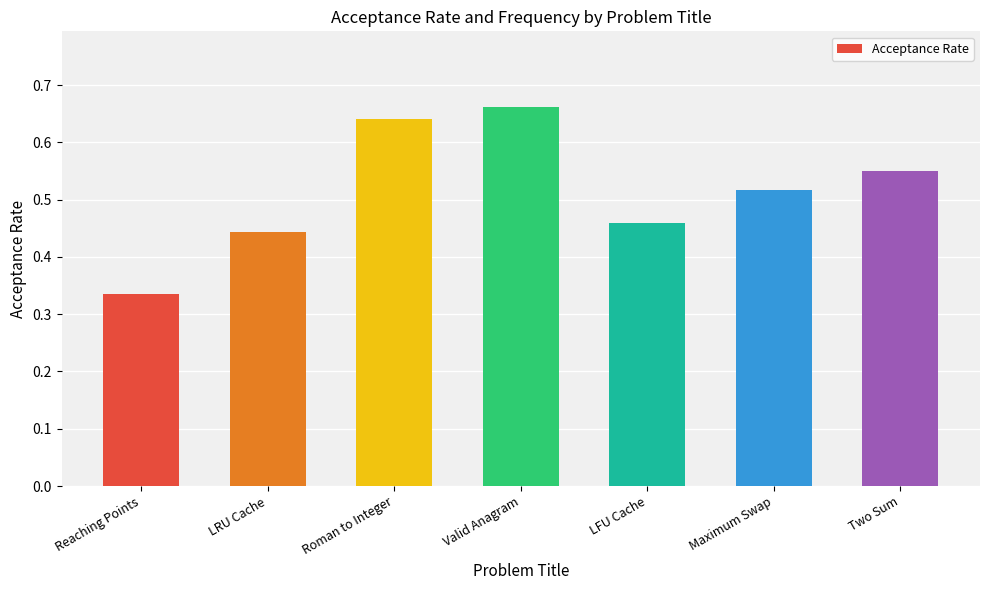

Is it true that the value at Two Sum is 1.0?

False